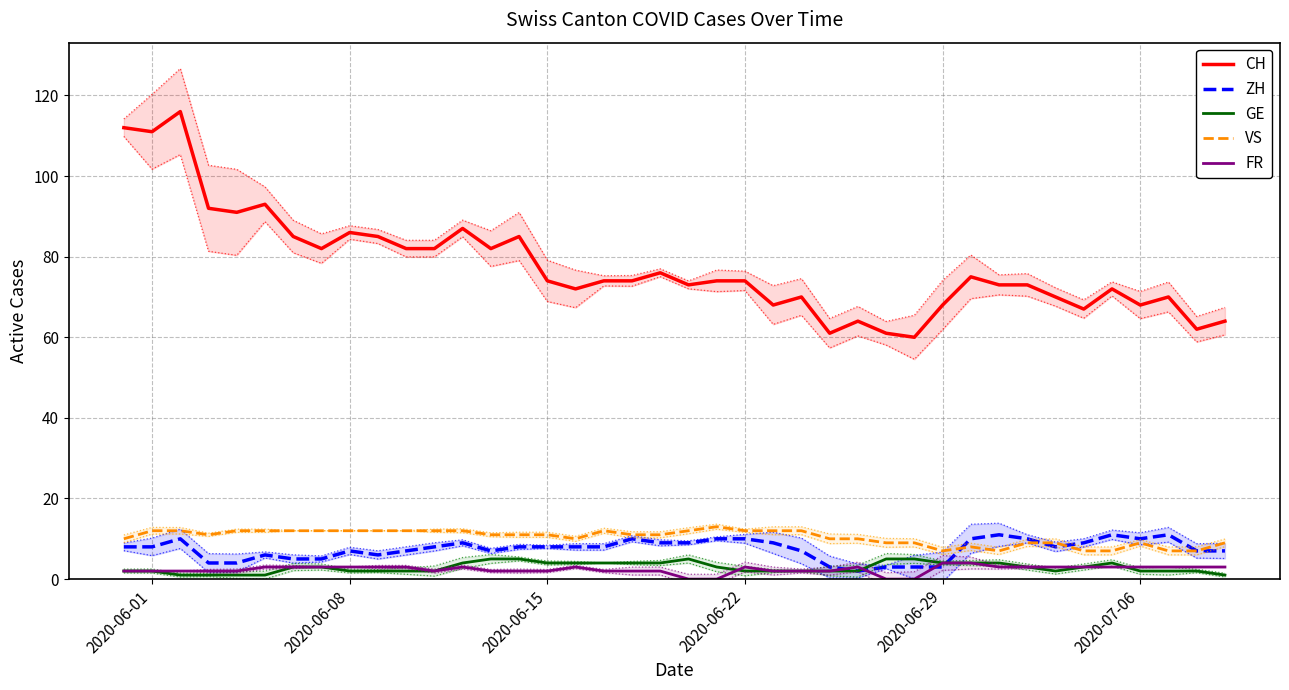

What is the highest value of the CH series?

116